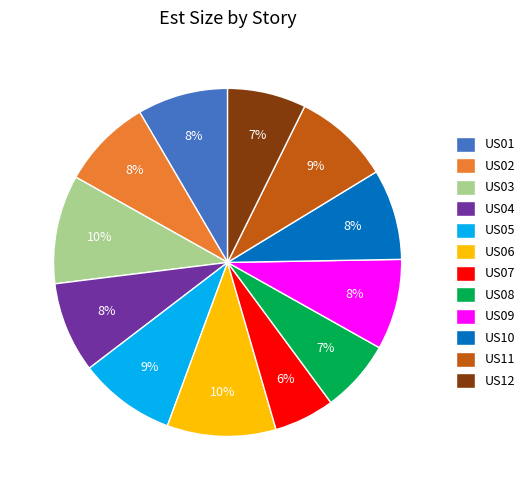

To the nearest percent, what is the average slice percentage?

8%